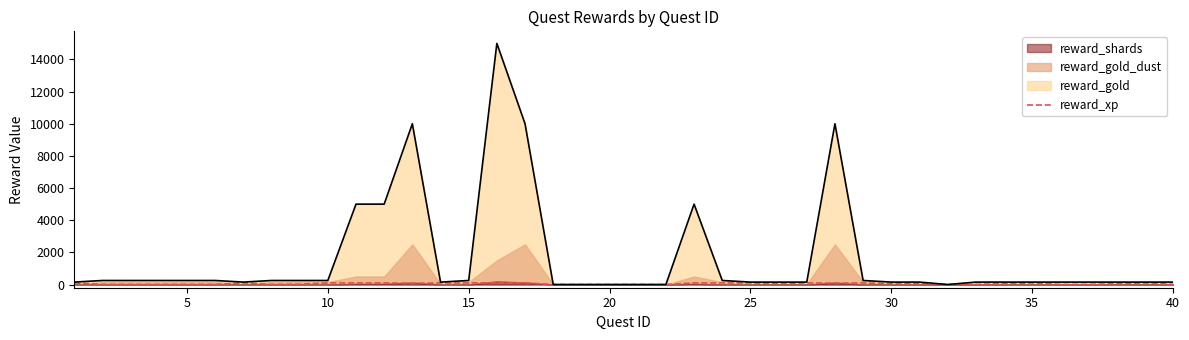

True or false: there are more than 0 points higher than both neighbors.

True